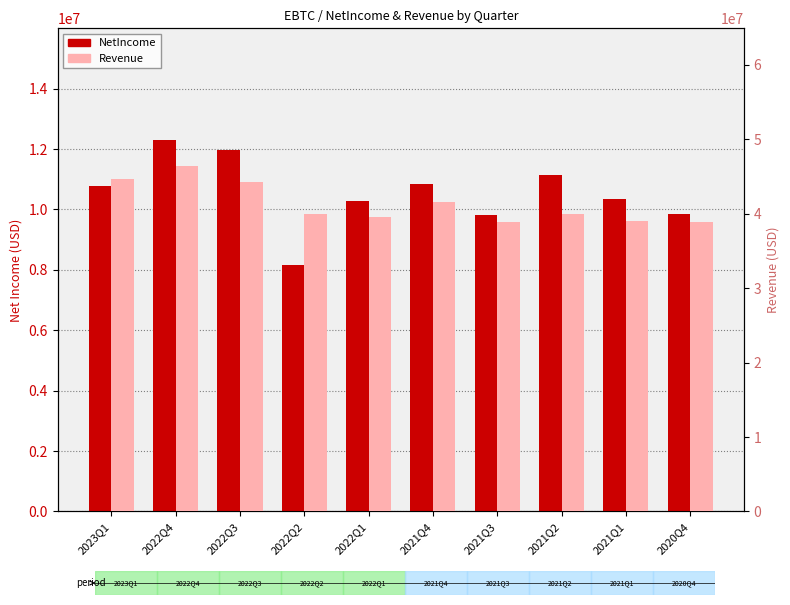

What is the average value of the Revenue series?

41354700